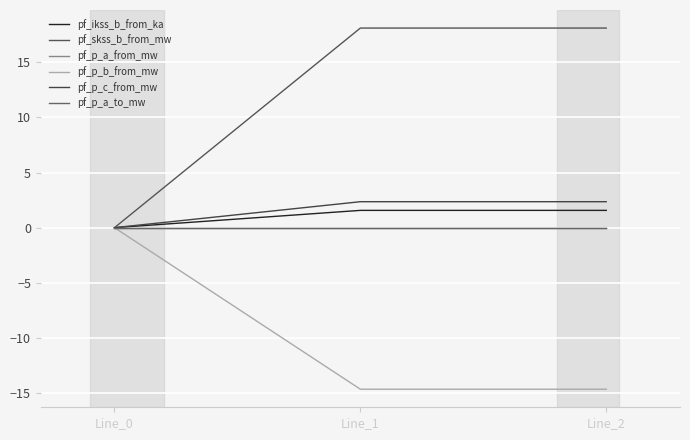

Is the value of pf_skss_b_from_mw at Line_2 greater than the value of pf_p_b_from_mw at Line_2?

Yes